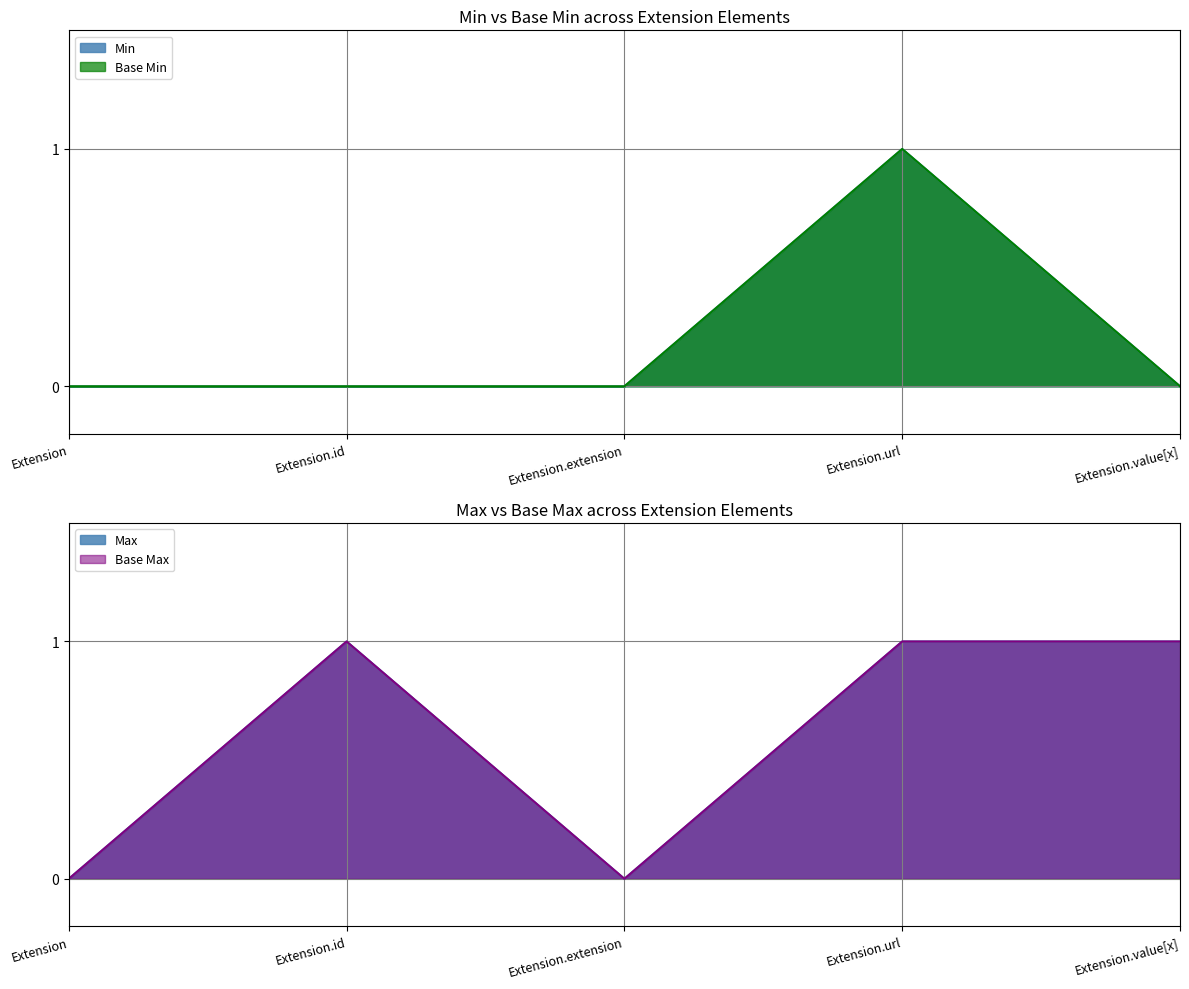

What is the difference between the Base Min values at Extension.url and Extension.value[x]?

1